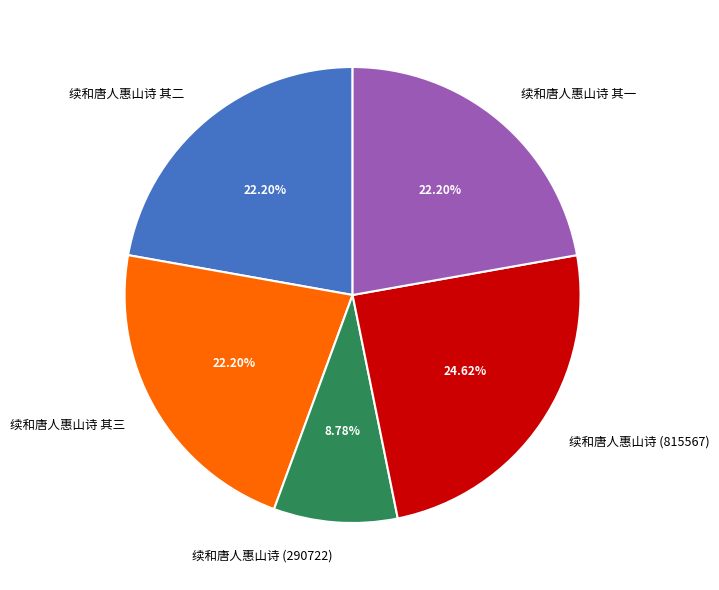

Count the number of slices in the pie.

5